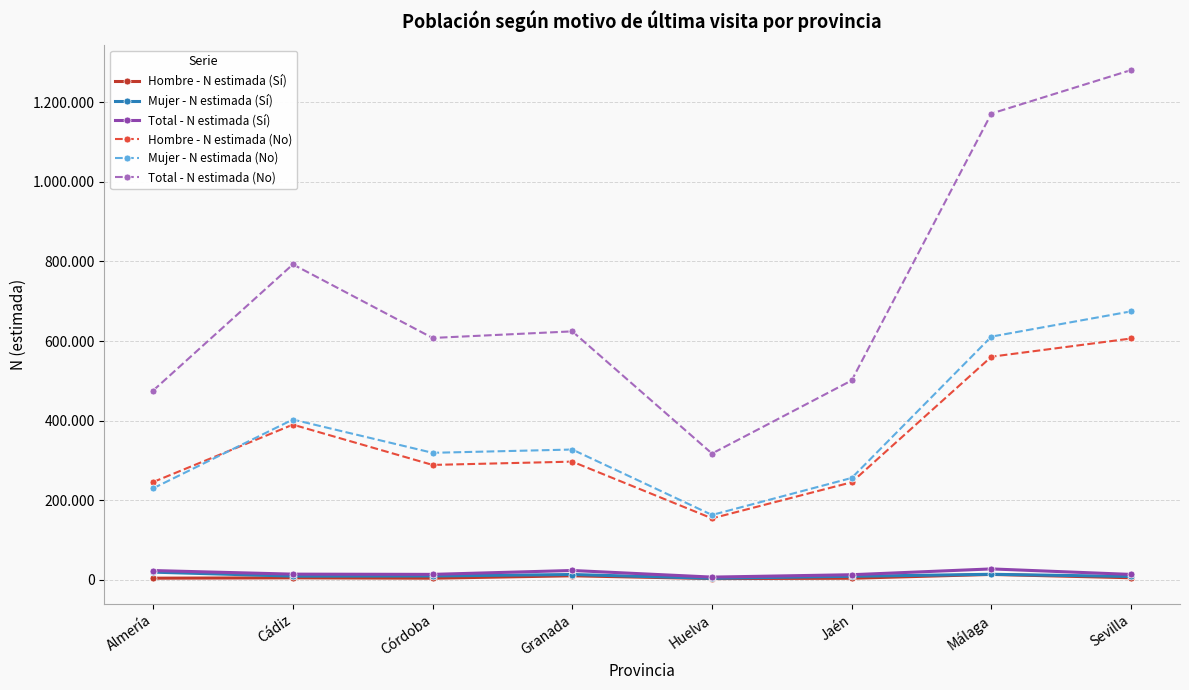

Is this an area chart (filled region under the line)?

No